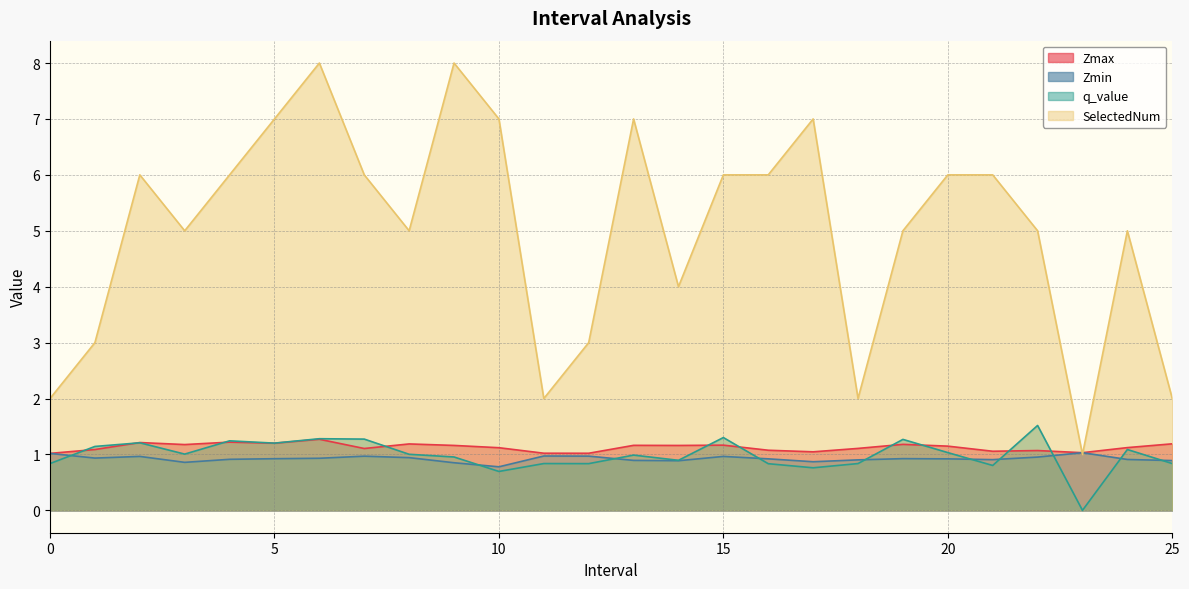

The value of q_value at 7 is 1.3. True or false?

True